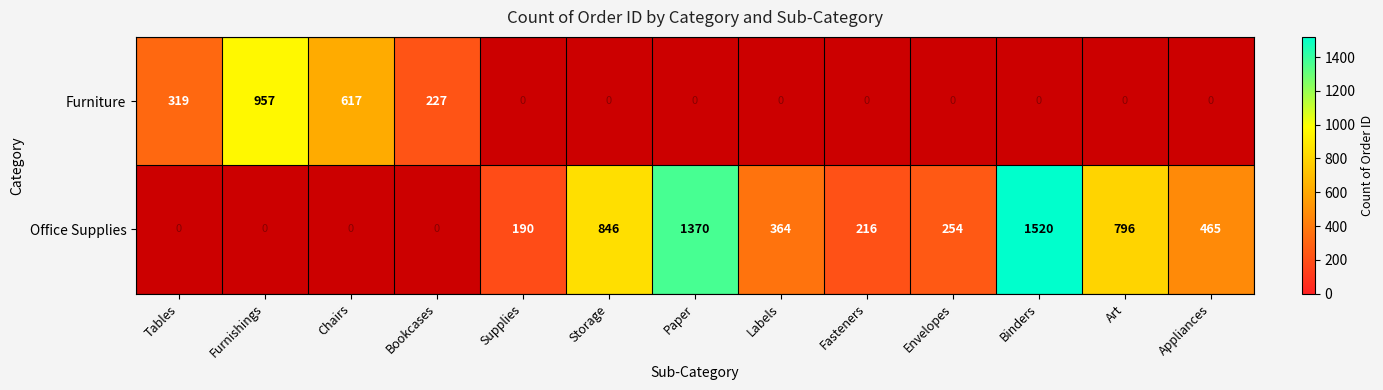

At how many categories does at least one series exceed 295?

9